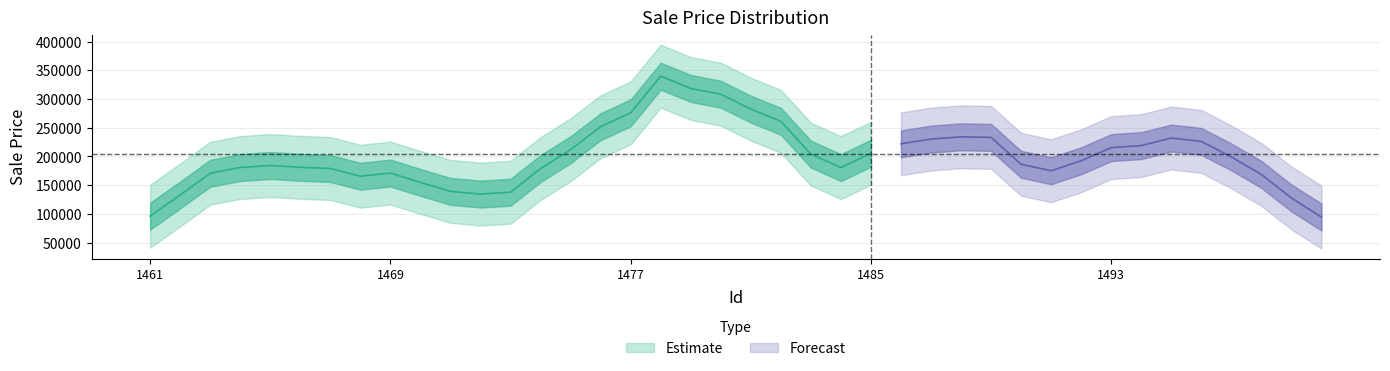

Is it true that SalePrice_center equals 83234.3 at 6?

False